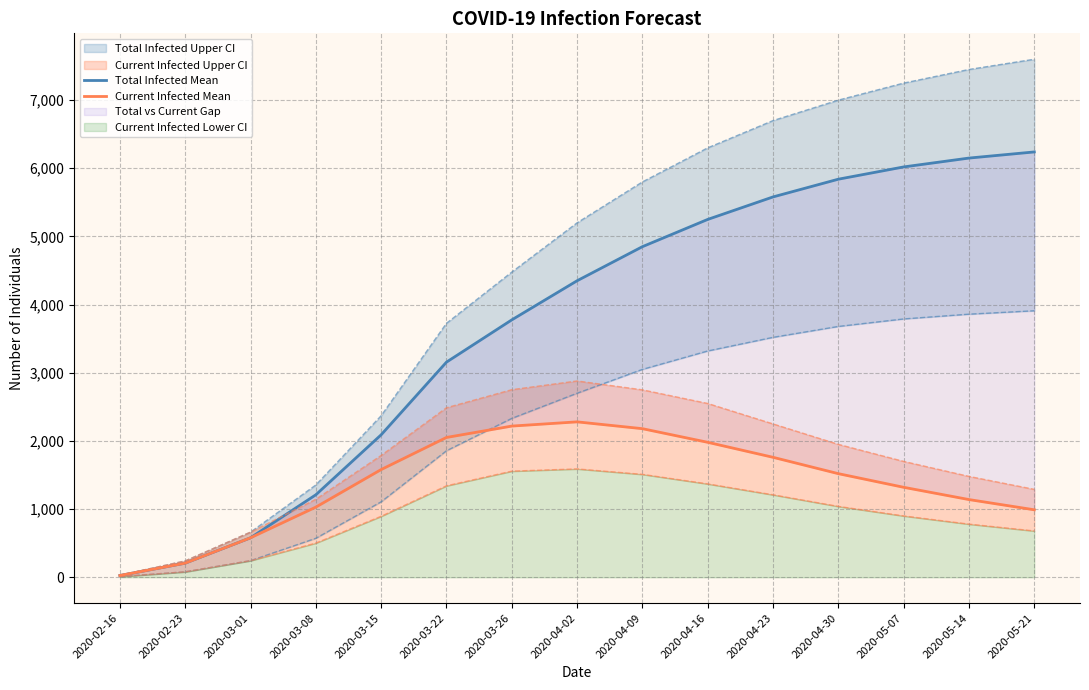

Where is predicted_current_infected_mean nearest to the value 1153?

2020-05-14